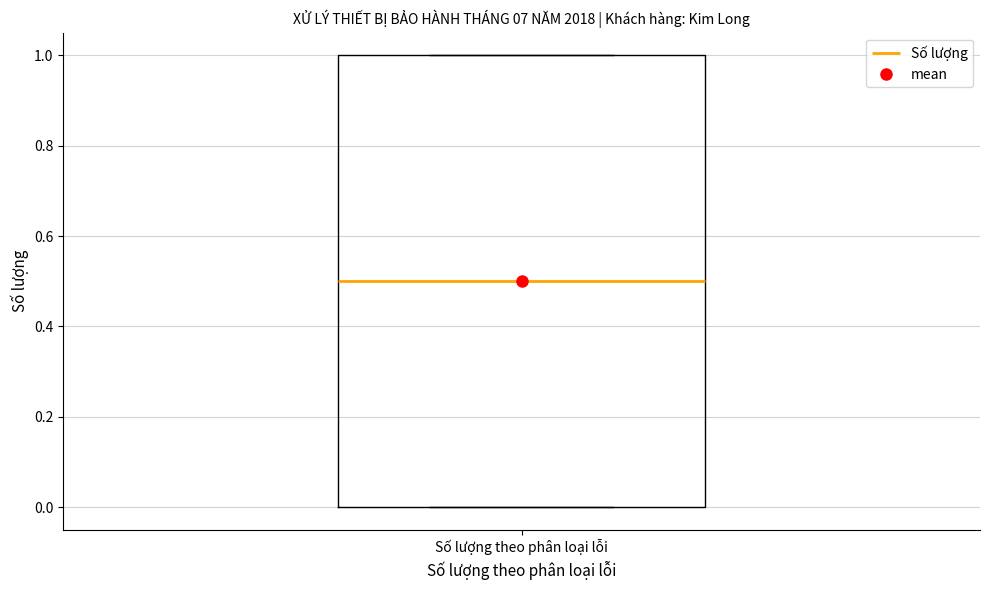

Where does the median line of the box for Số lượng theo phân loại lỗi sit on the y-axis? The values are not printed on the chart, so give them approximately, as read against the axis.

0.5